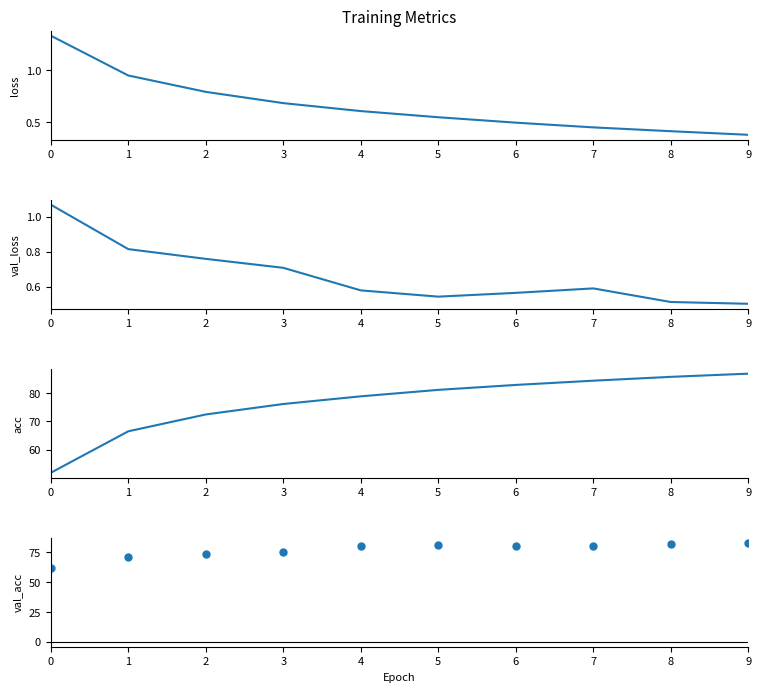

Which series has the largest total across all categories?

val_acc